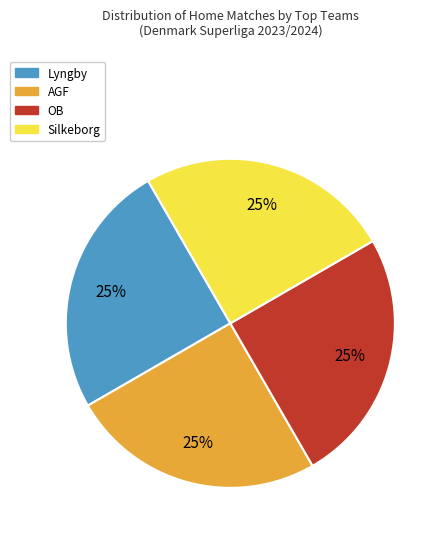

Is there any slice that represents more than half of the pie?

No